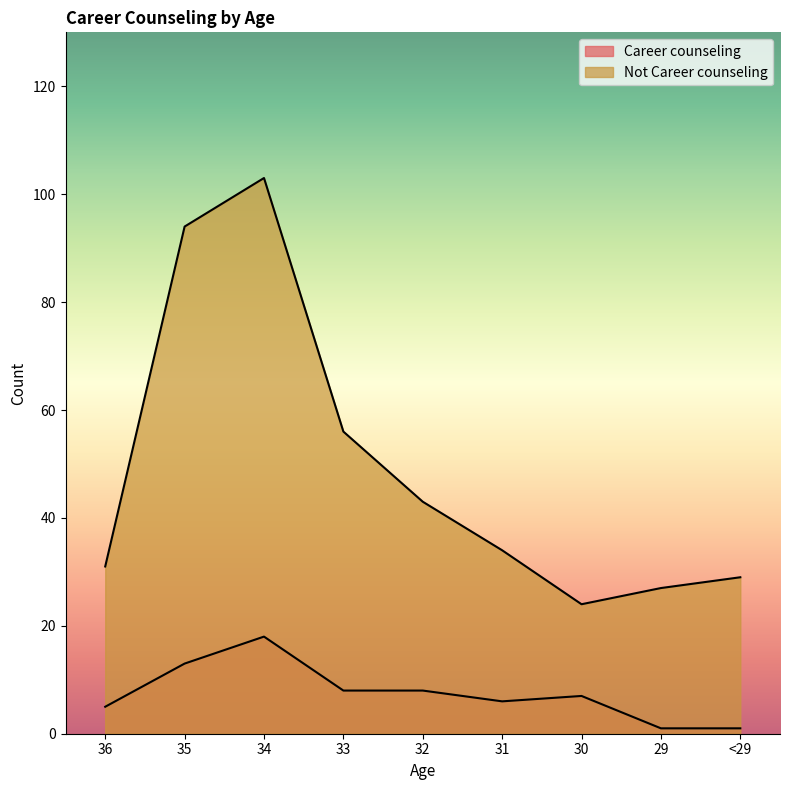

What position from the right is 34?

7